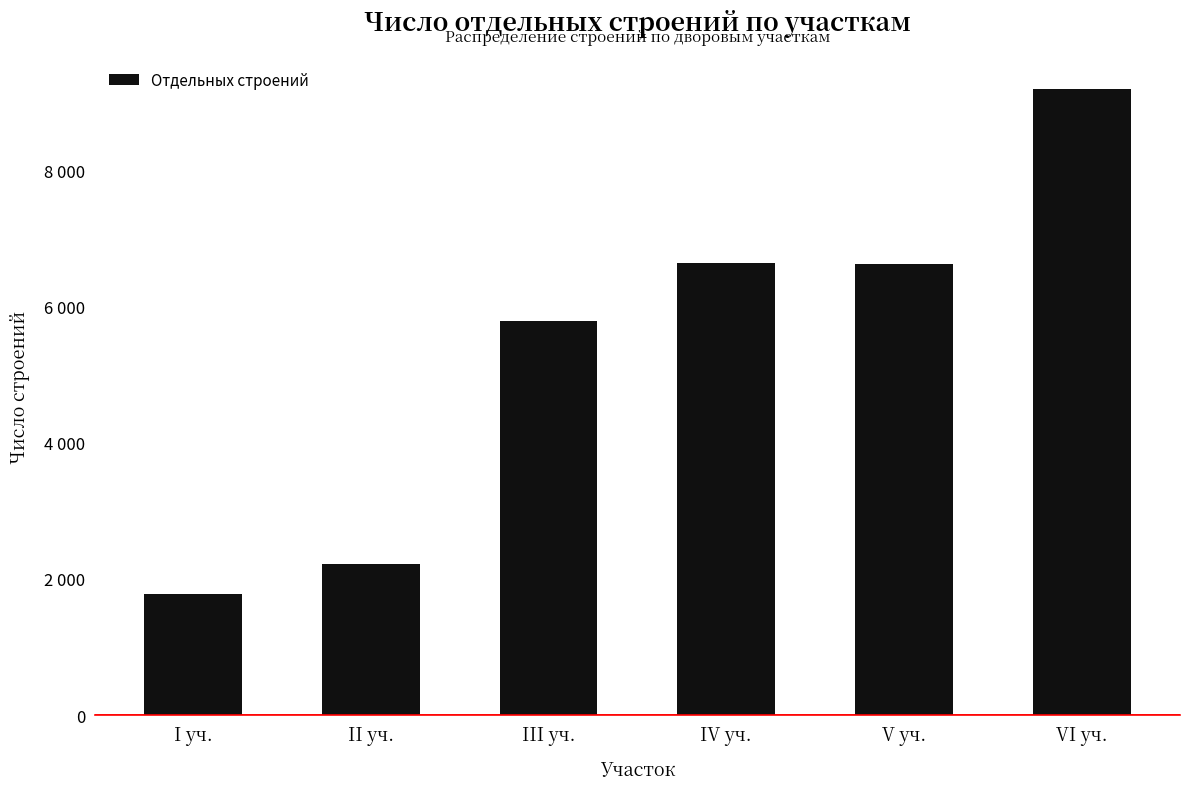

Which has a higher value, III уч. or IV уч.?

IV уч.